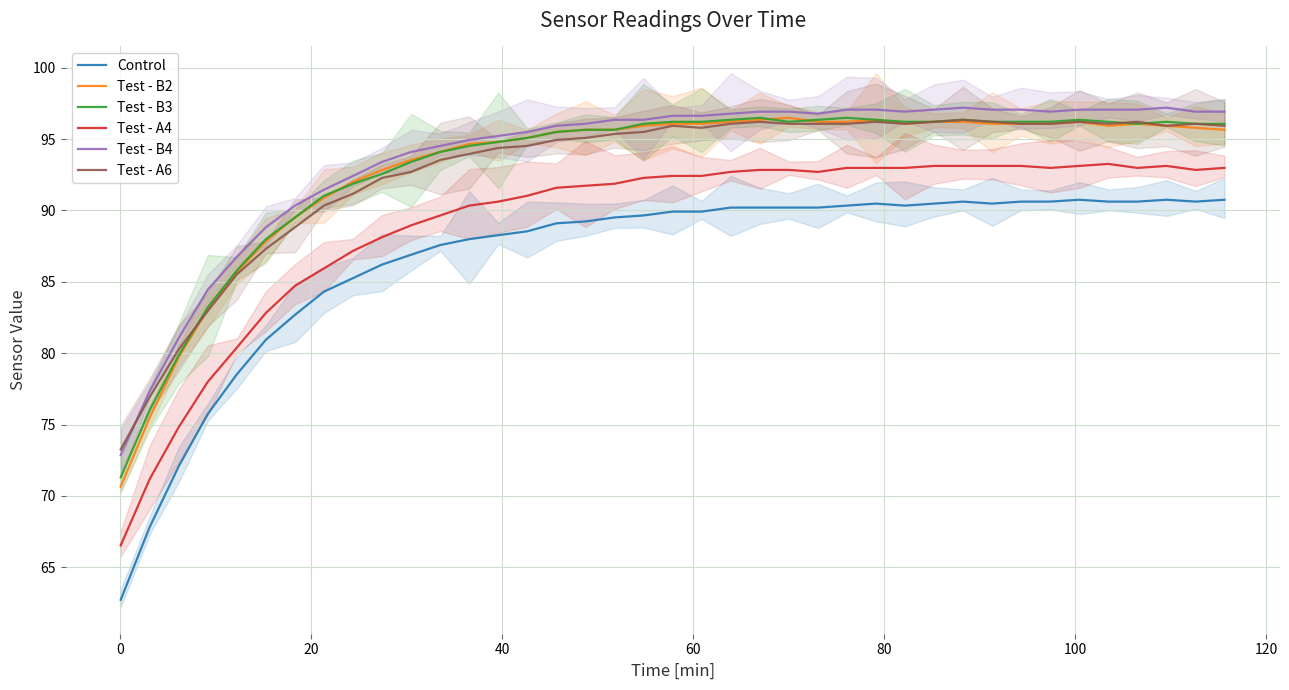

Rank the series by their maximum value, from highest to lowest.

Test - B4, Test - B2, Test - B3, Test - A6, Test - A4, Control